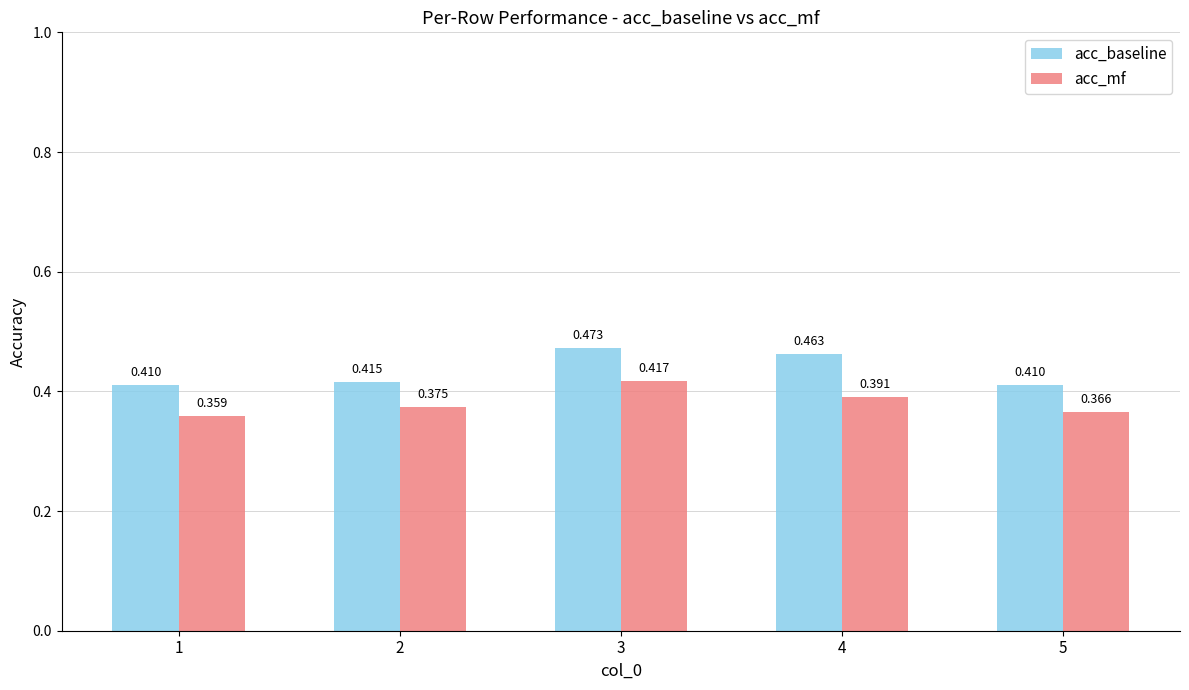

True or false: acc_mf has a value of 0.2 at 3.

False